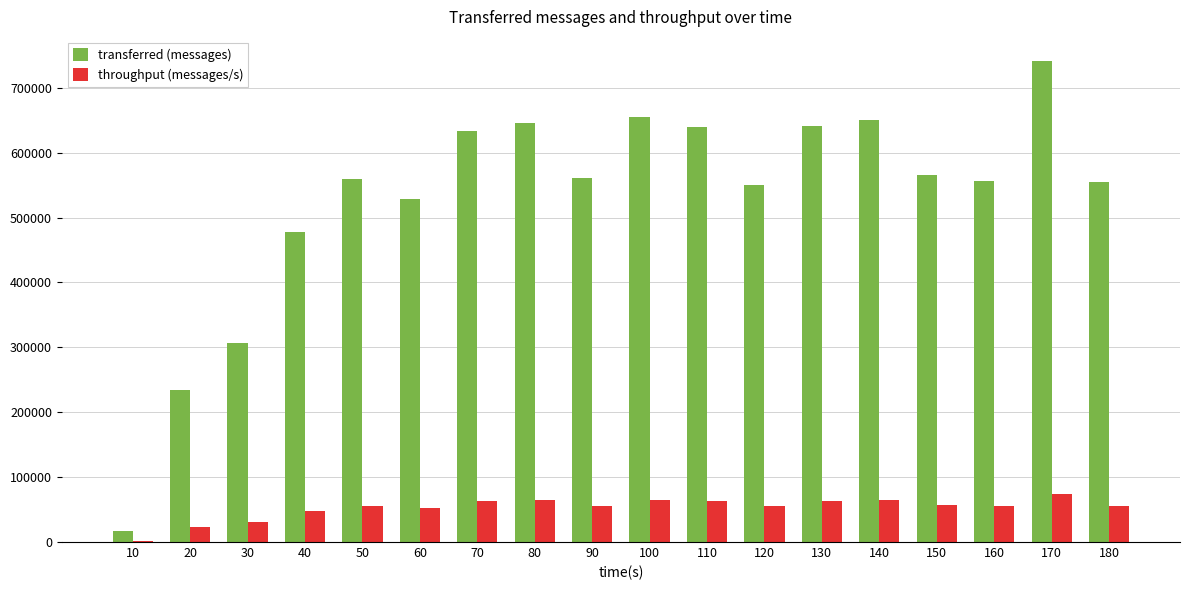

Which series has the largest total across all categories?

transferred (messages)